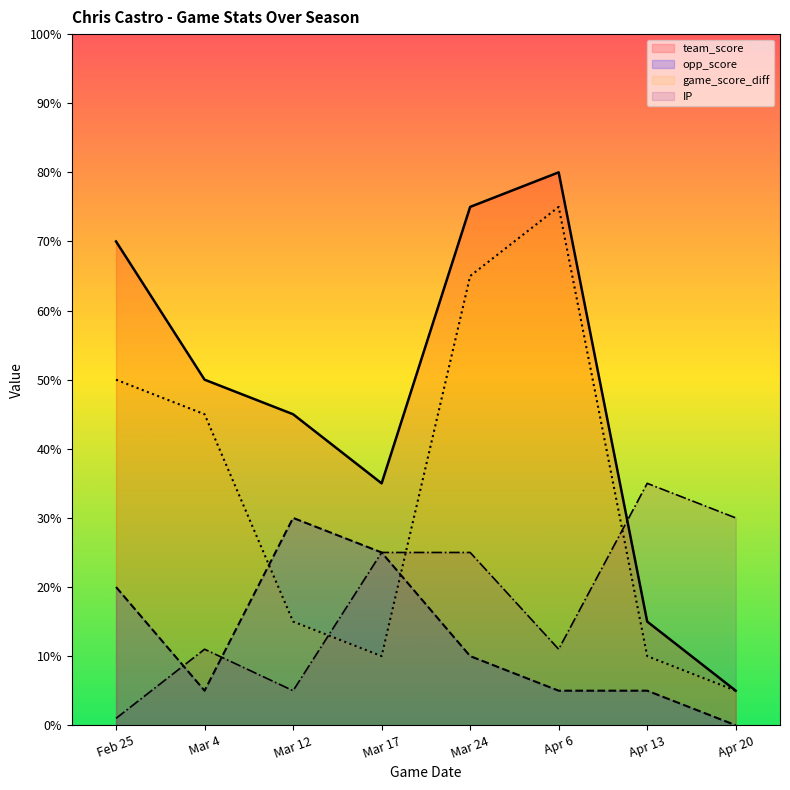

Count the number of categories in the chart.

8